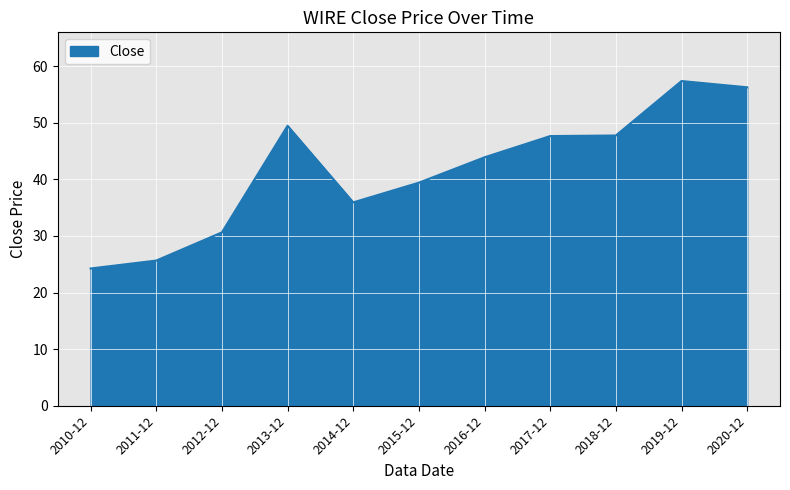

How many distinct data groups are displayed?

1